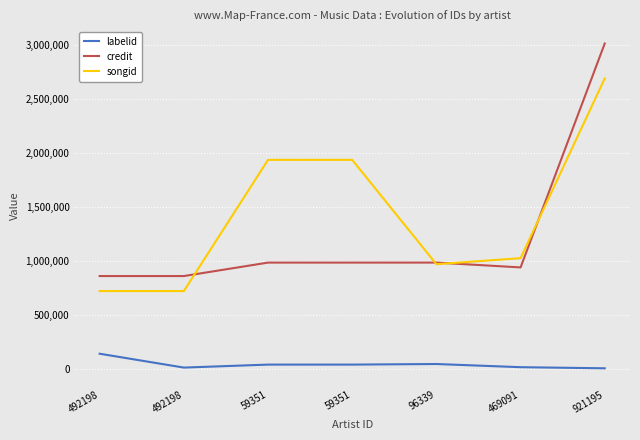

What are all the series names shown in the legend?

labelid, credit, songid